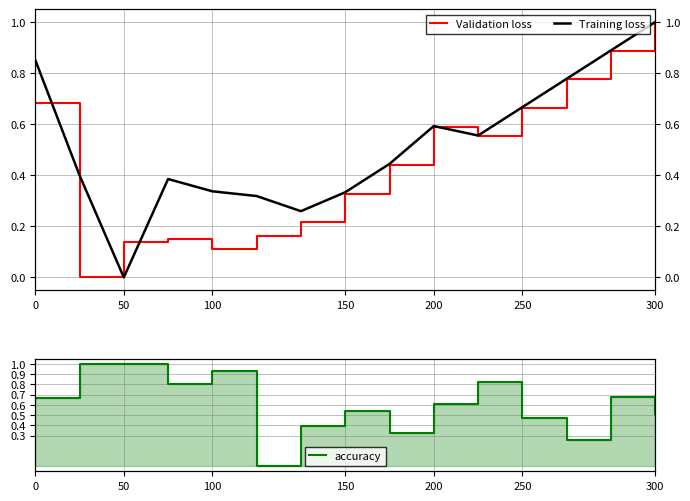

True or false: Training loss and accuracy cross at least once.

True